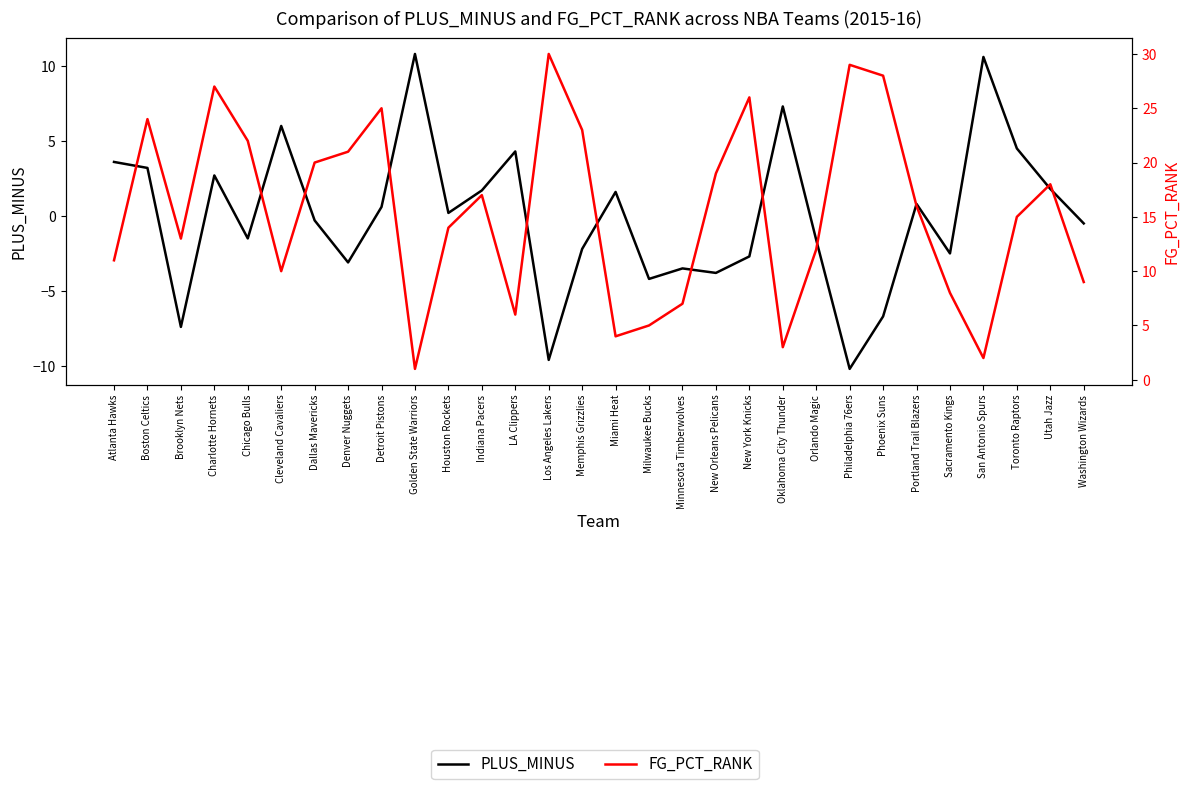

Where does the PLUS_MINUS series first go above 0?

Atlanta Hawks